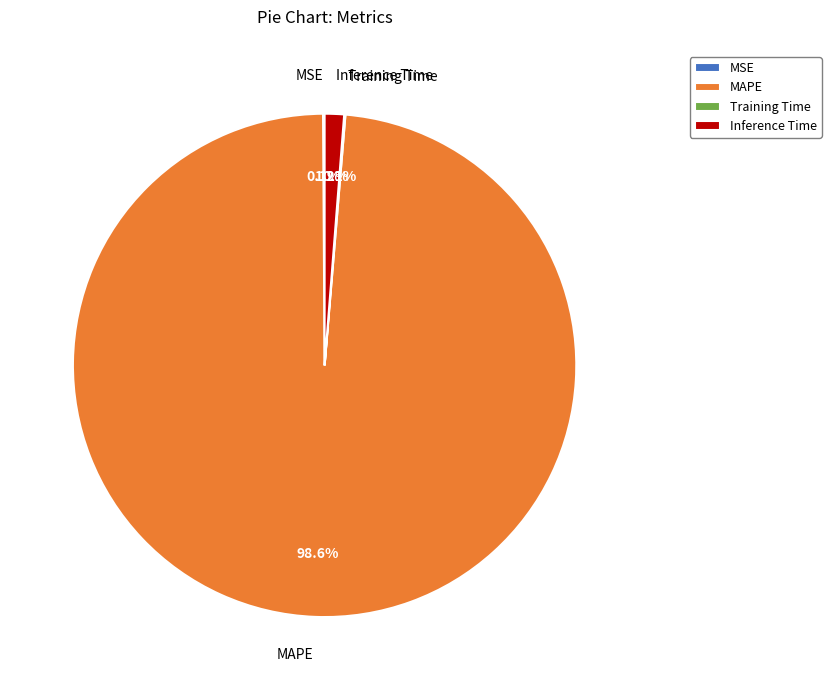

Which slice represents more than half of the pie?

MAPE